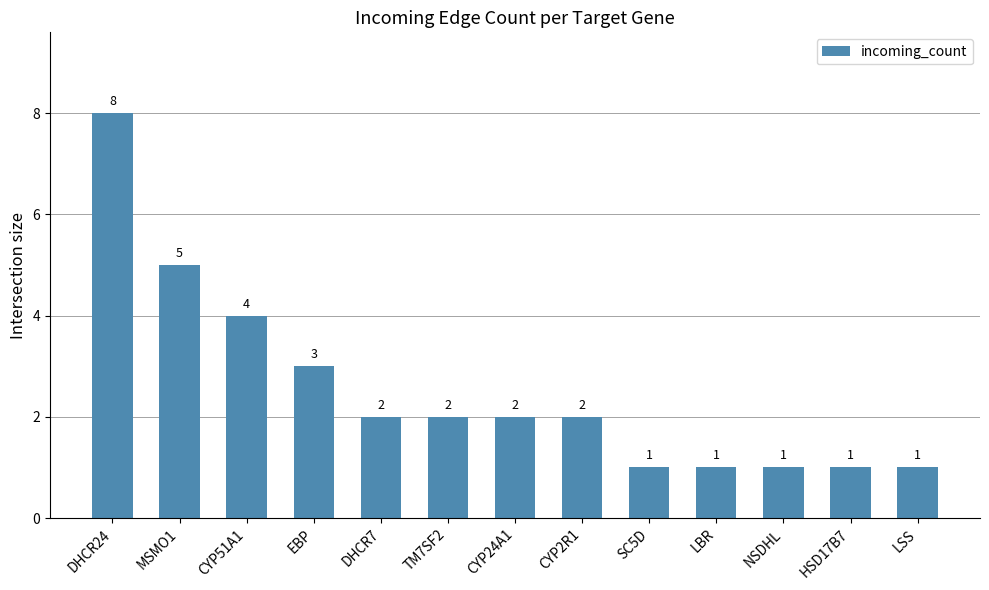

How many categories are shown in the chart?

13